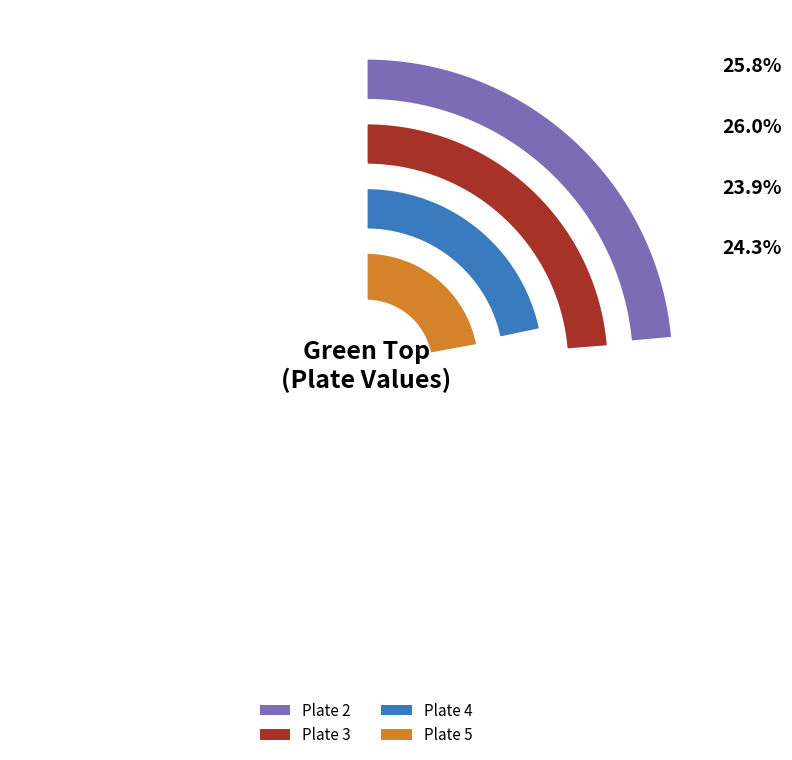

The Plate 2 slice represents 26% of the pie. True or false?

True